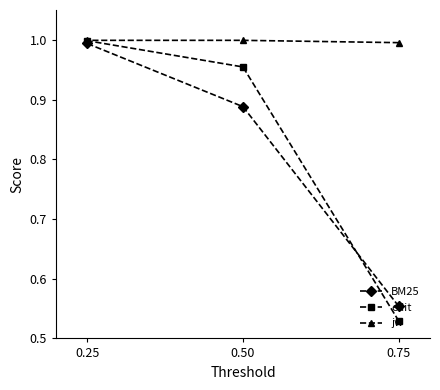

What are all the series names shown in the legend?

BM25, edit, jw